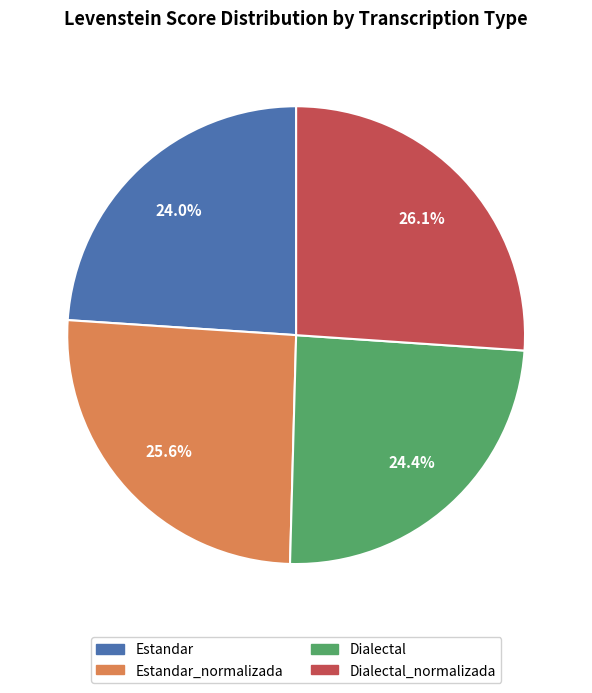

Is there a majority slice in this chart?

No